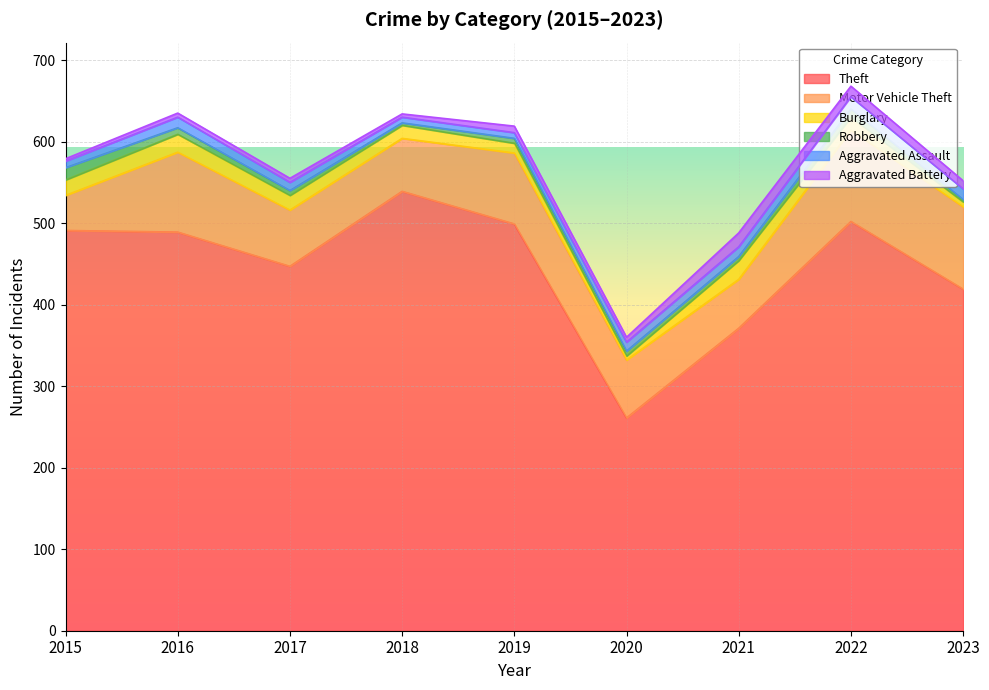

What is the sum of all Robbery values?

62